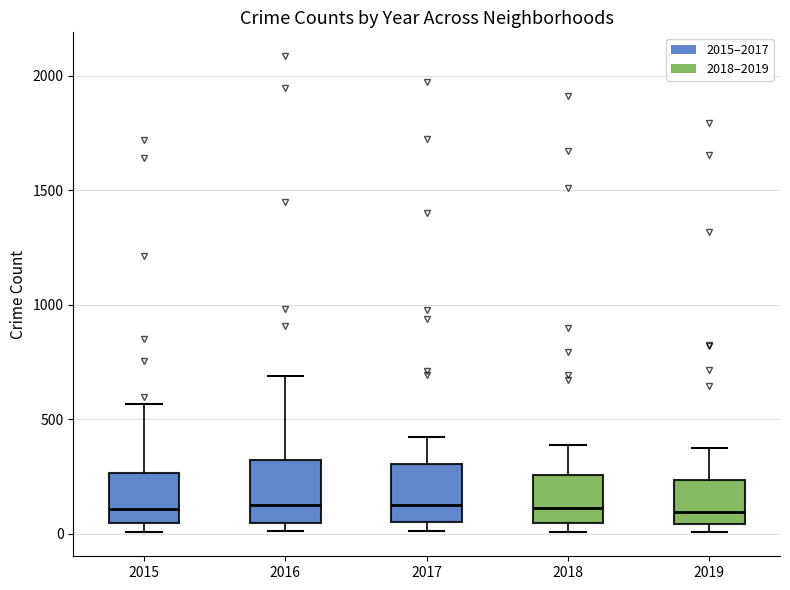

Reading left to right, read every box against the y-axis: the position of its median line, the range the box covers, and the ends of its whiskers. The values are not printed on the chart, so give them approximately, as read against the axis.

2015: median 100, box 50 to 250, whiskers 0 to 550
2016: median 150, box 50 to 300, whiskers 0 to 700
2017: median 100, box 50 to 300, whiskers 0 to 400
2018: median 100, box 50 to 250, whiskers 0 to 400
2019: median 100, box 50 to 250, whiskers 0 to 400